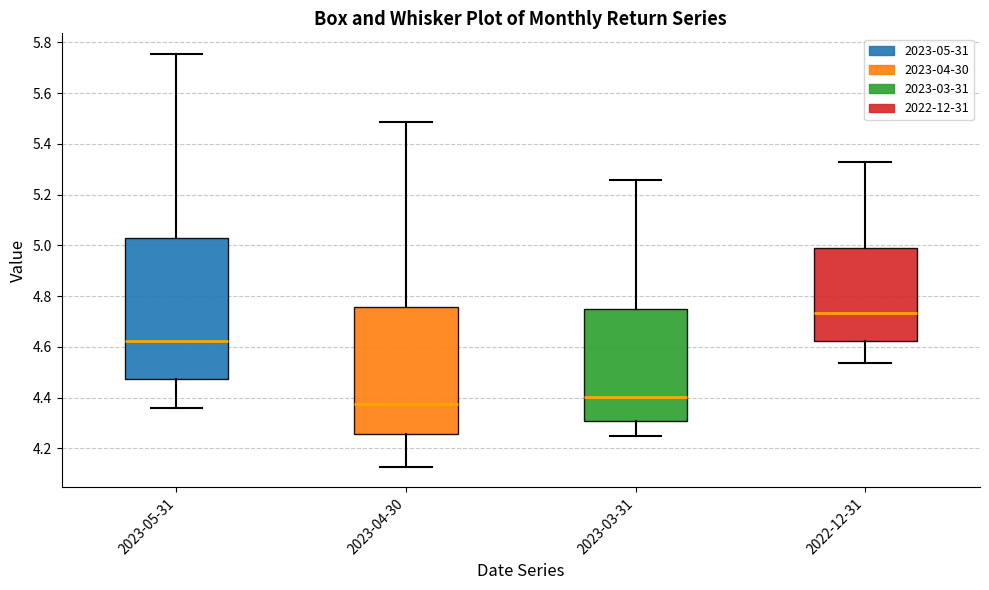

Reading left to right, read every box against the y-axis: the position of its median line, the range the box covers, and the ends of its whiskers. The values are not printed on the chart, so give them approximately, as read against the axis.

2023-05-31: median 4.62, box 4.48 to 5.02, whiskers 4.36 to 5.76
2023-04-30: median 4.38, box 4.26 to 4.76, whiskers 4.12 to 5.48
2023-03-31: median 4.40, box 4.30 to 4.76, whiskers 4.24 to 5.26
2022-12-31: median 4.74, box 4.62 to 4.98, whiskers 4.54 to 5.32